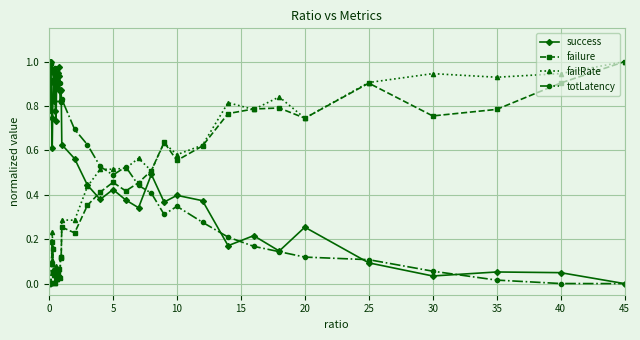

After their last crossing, which series has the higher values: totLatency or failRate?

failRate